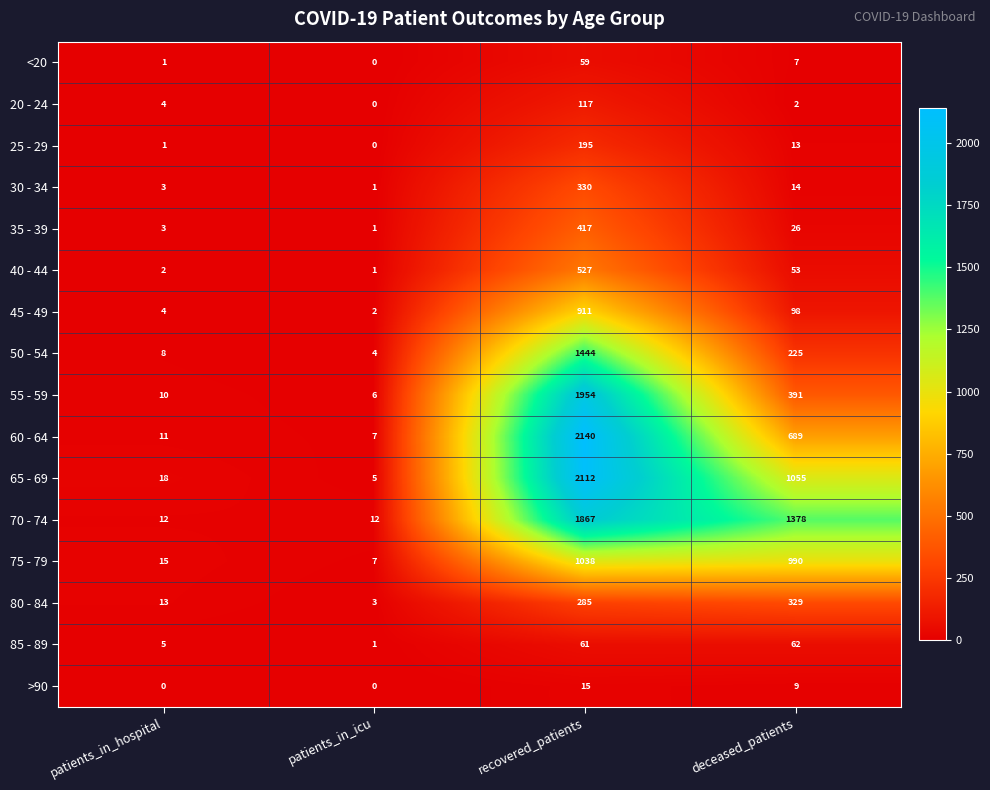

The value of 45 - 49 at patients_in_icu is 3. True or false?

False